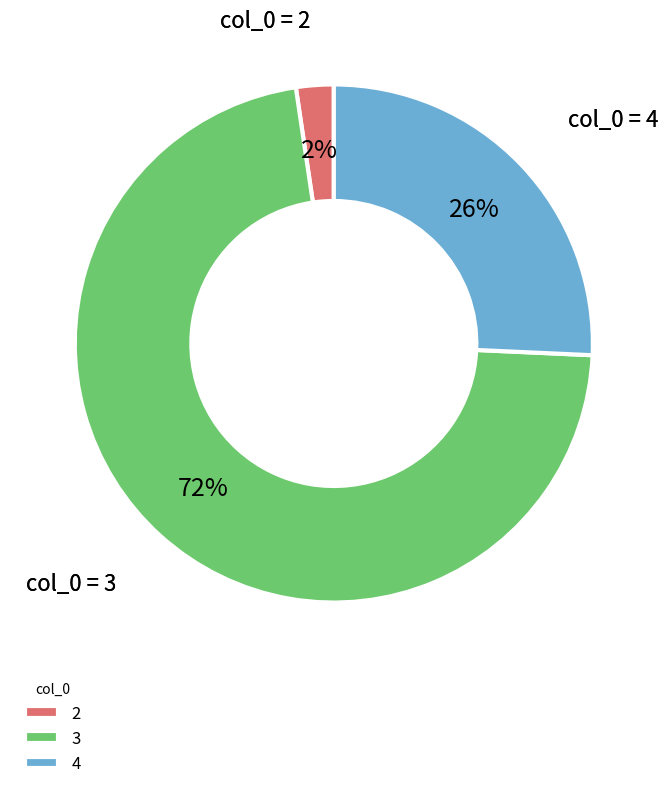

To the nearest percent, what is the average slice percentage?

33%